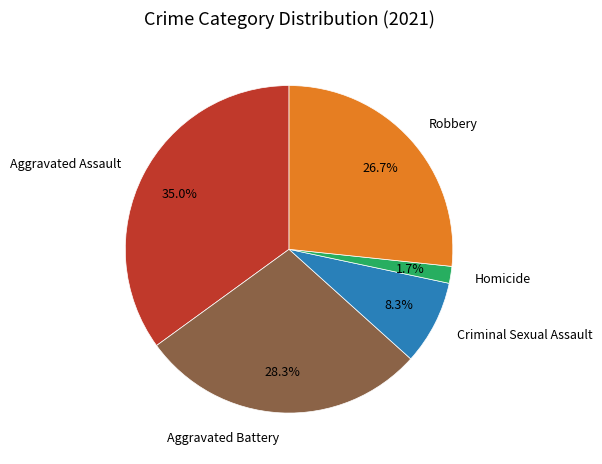

To the nearest percent, what portion does Aggravated Battery represent?

28%